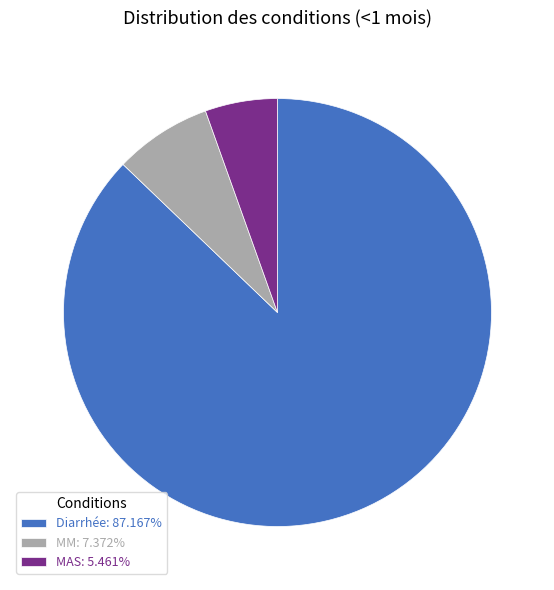

Is it true that Diarrhée is 87% of the pie?

True